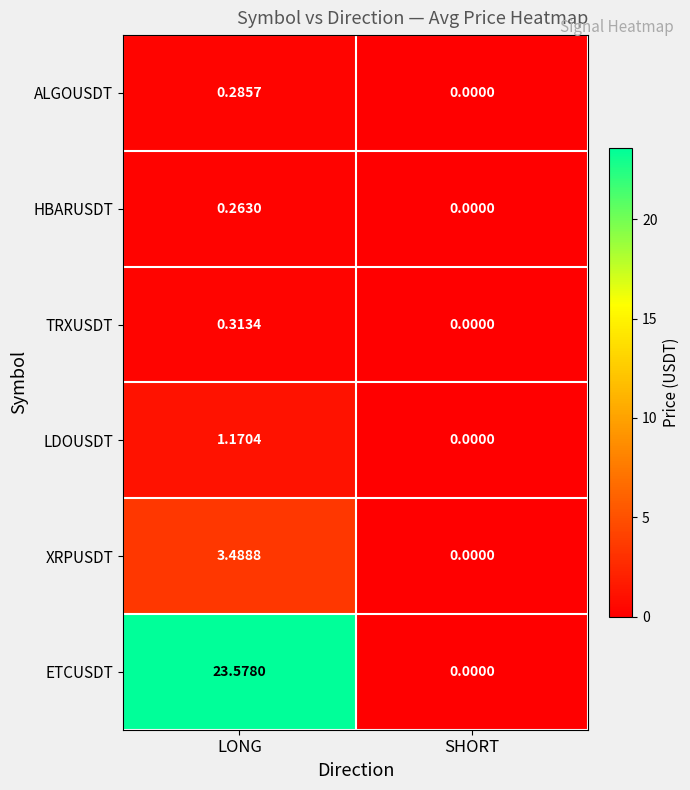

At which label is ETCUSDT closest to 11?

SHORT